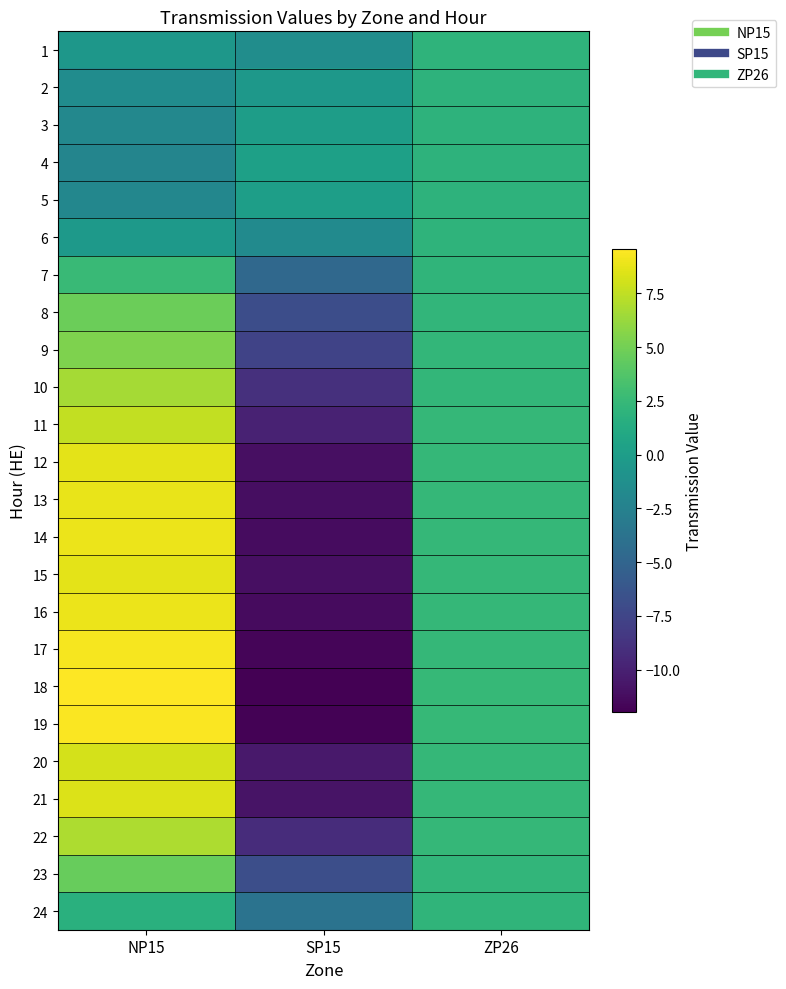

Which has a higher value, SP15 or NP15?

NP15